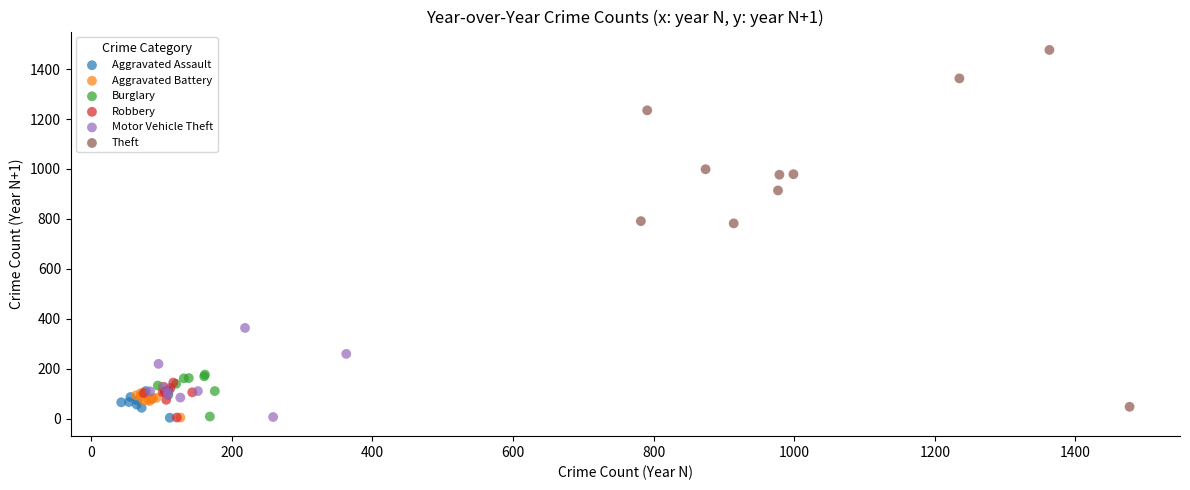

Which series has the widest spread of Y values?

Theft